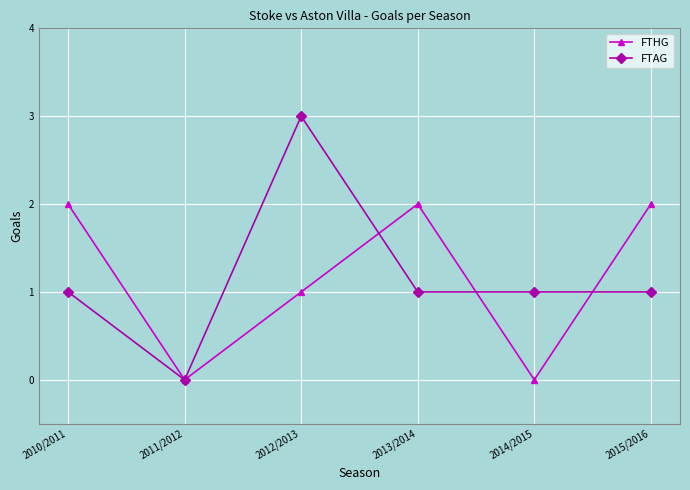

How many interior local valleys does the FTHG series have?

2